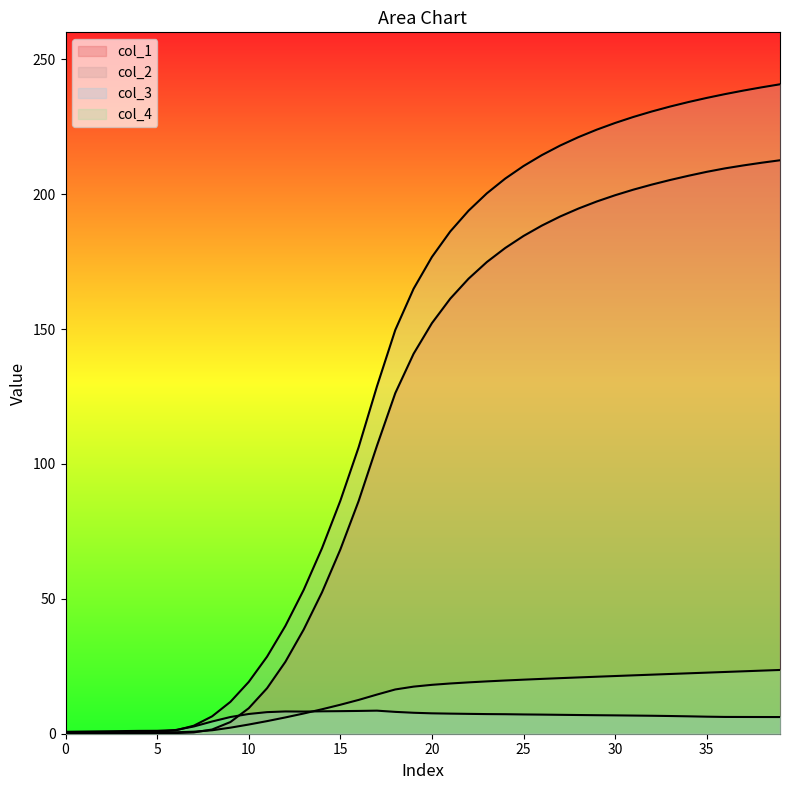

Does the chart display data point markers on the line(s)?

No